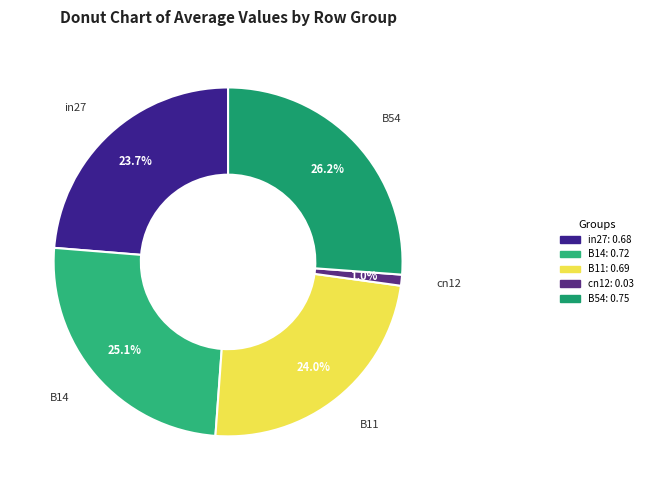

Is B54 the majority of the pie?

No